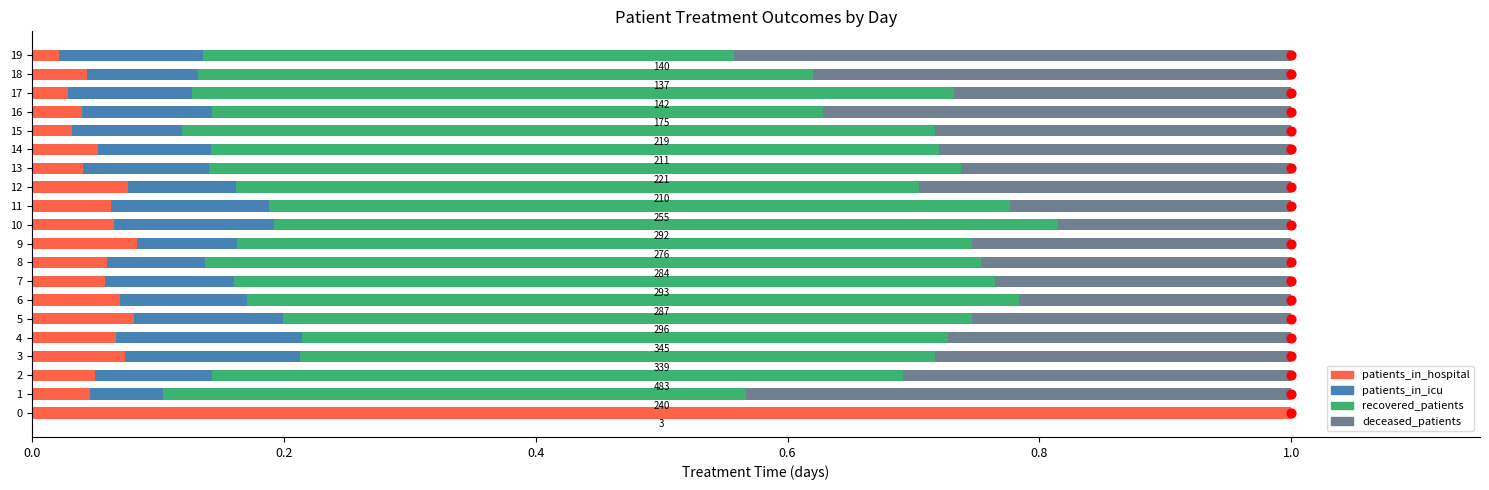

What are all the series names shown in the legend?

patients_in_hospital, patients_in_icu, recovered_patients, deceased_patients